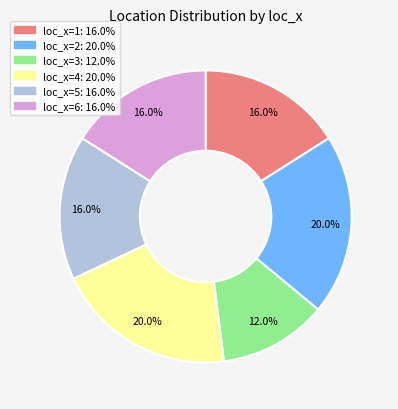

Is there any slice that represents more than half of the pie?

No